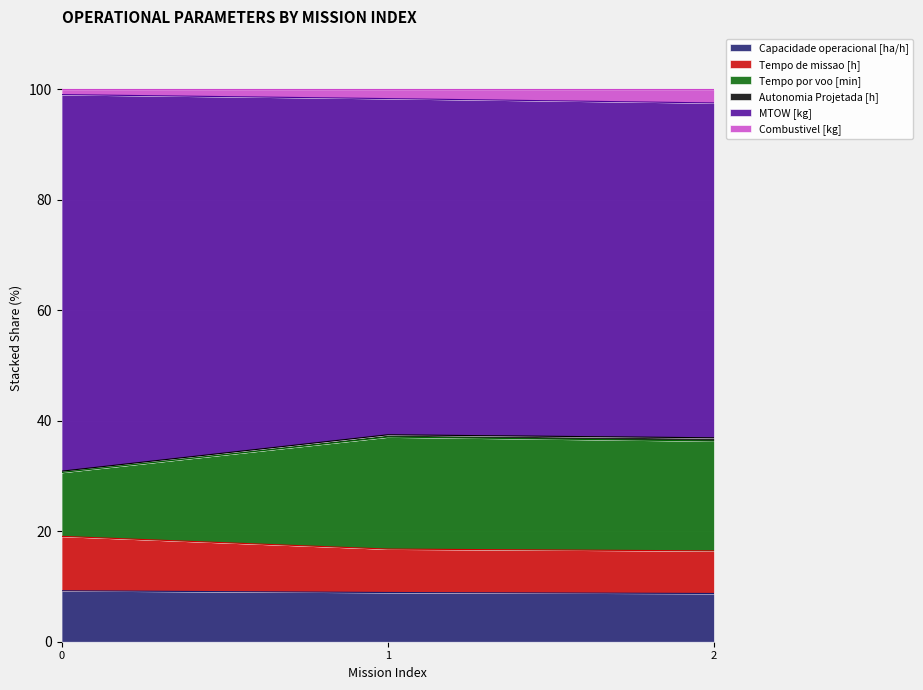

What is the minimum value for Capacidade operacional [ha/h]?

8.7